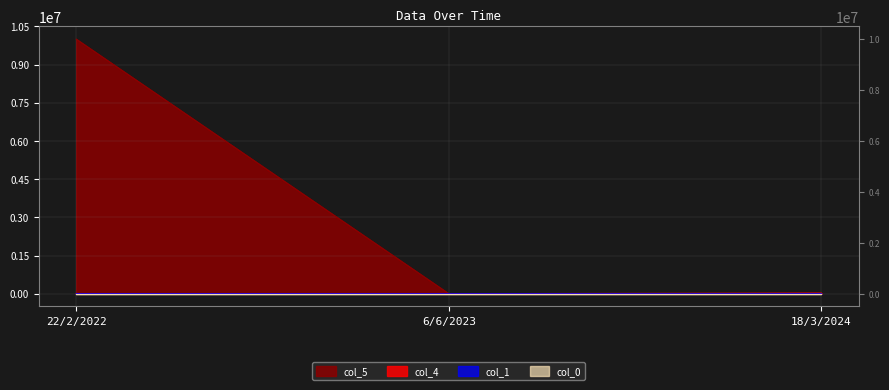

What is the sum of the col_0 values at 18/3/2024 and 6/6/2023?

5.0